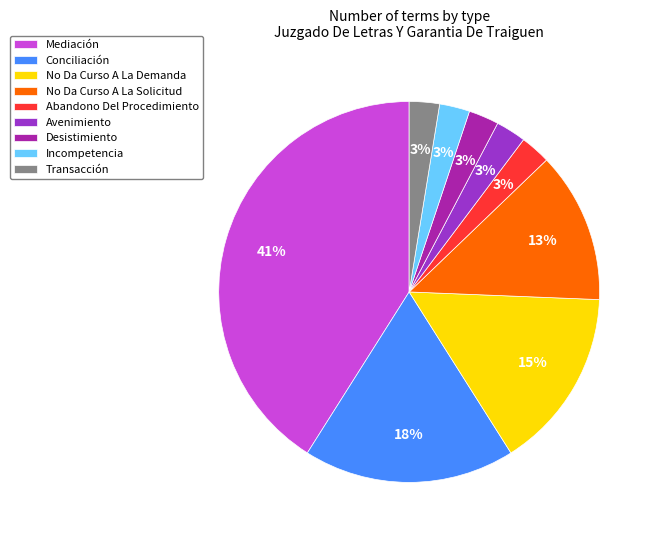

Between Conciliación and Avenimiento, which is larger?

Conciliación